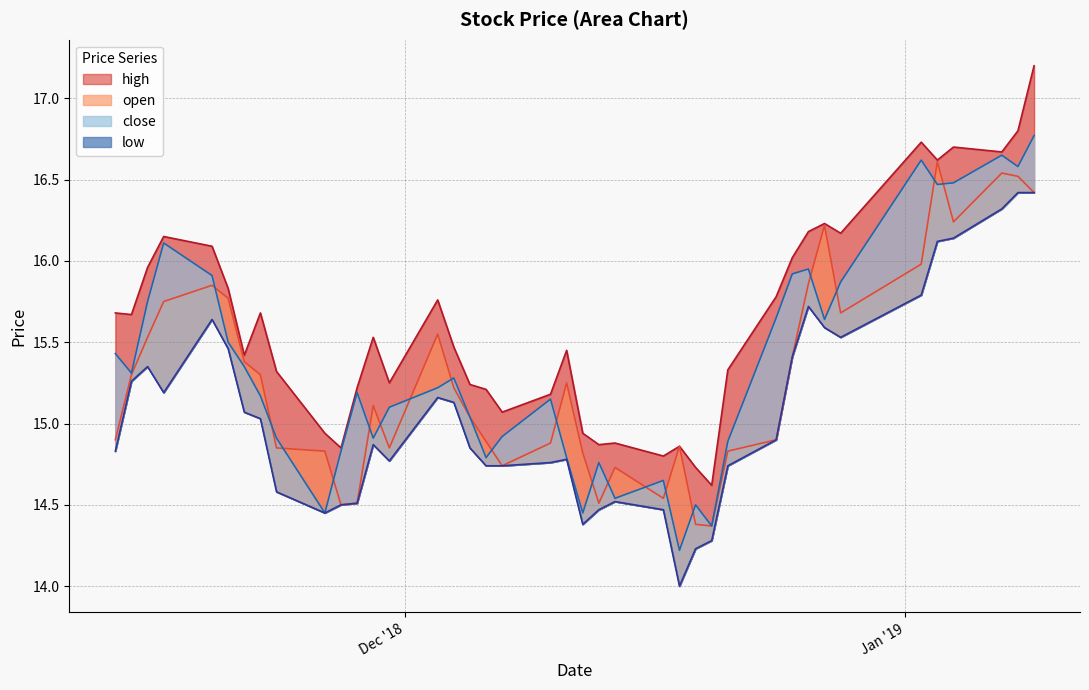

Which series has the largest total across all categories?

high